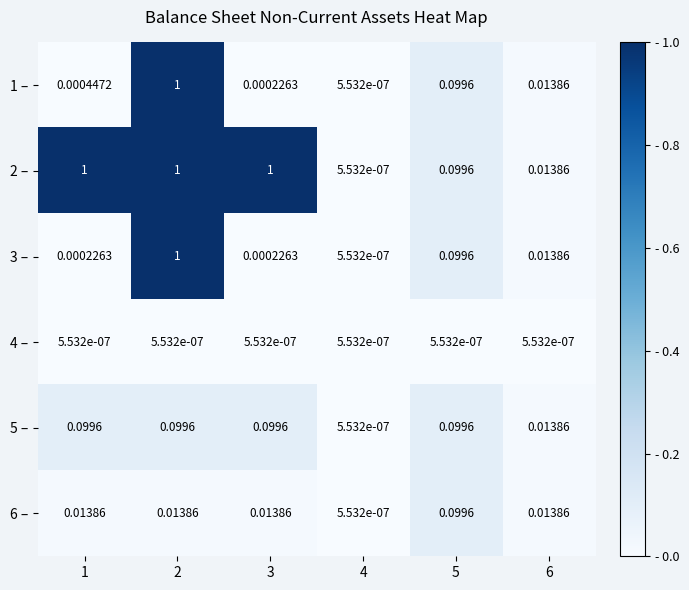

At which category is the sum across all series the highest?

2